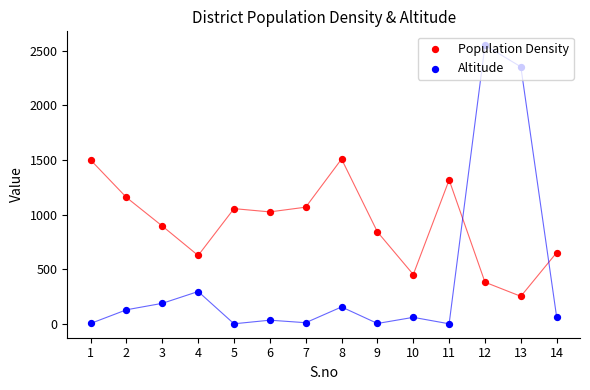

Is the value of Population Density at 10 greater than the value of Altitude at 9?

Yes